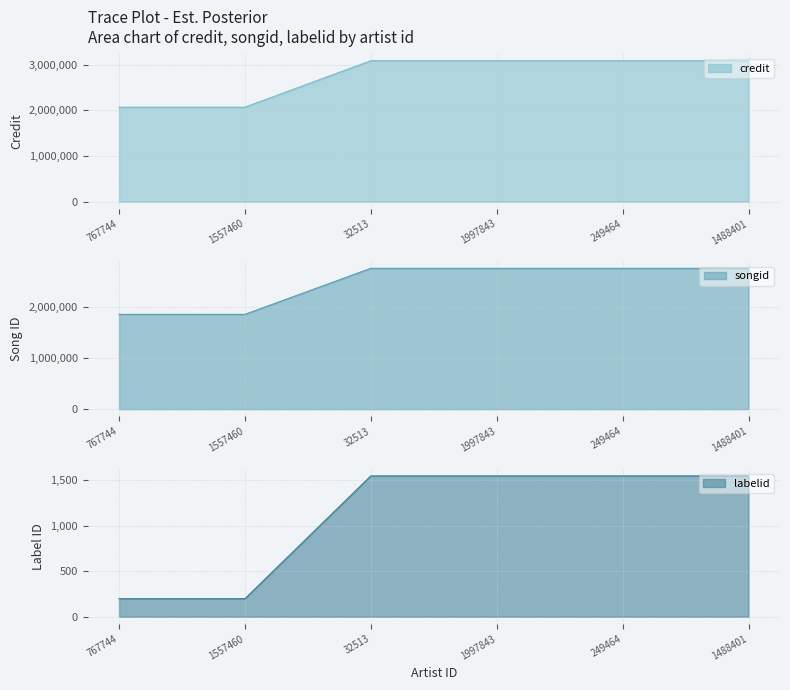

What is the sum of all credit values?

16489916